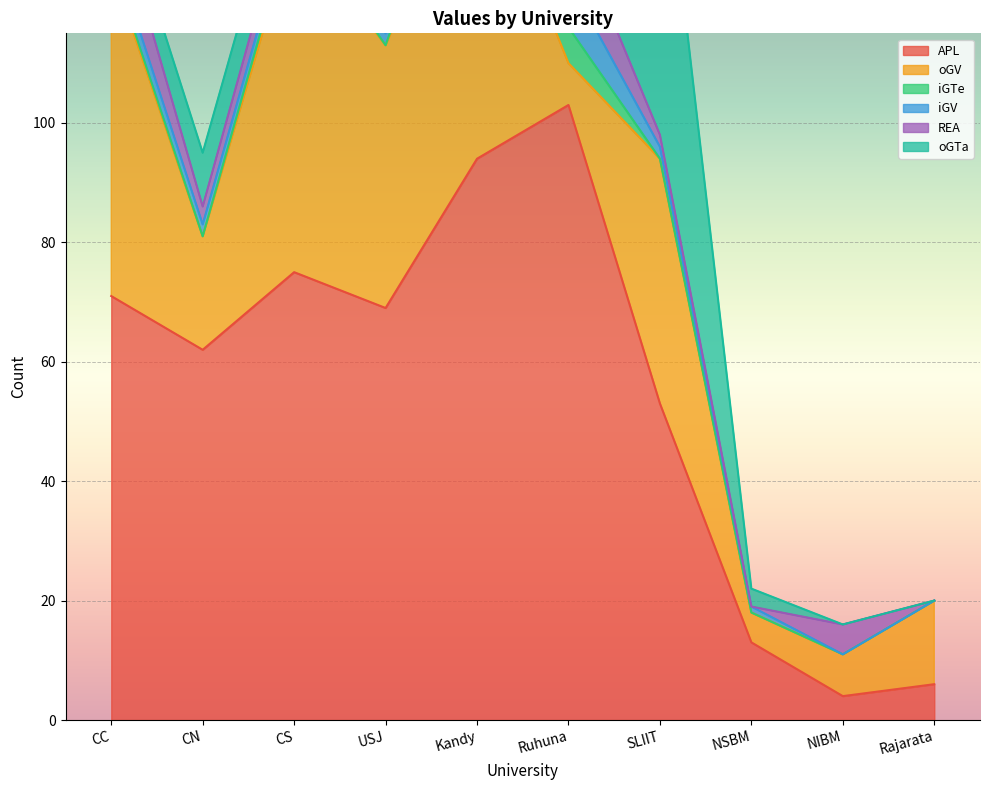

What is the total value across all series at NIBM?

16